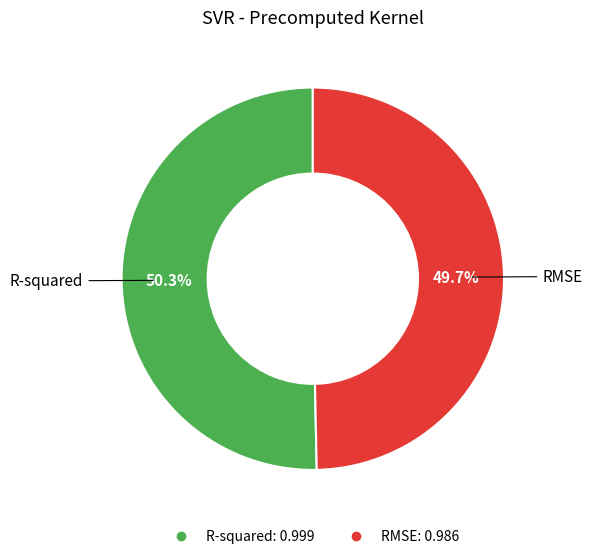

What is the largest slice in the pie chart?

R-squared